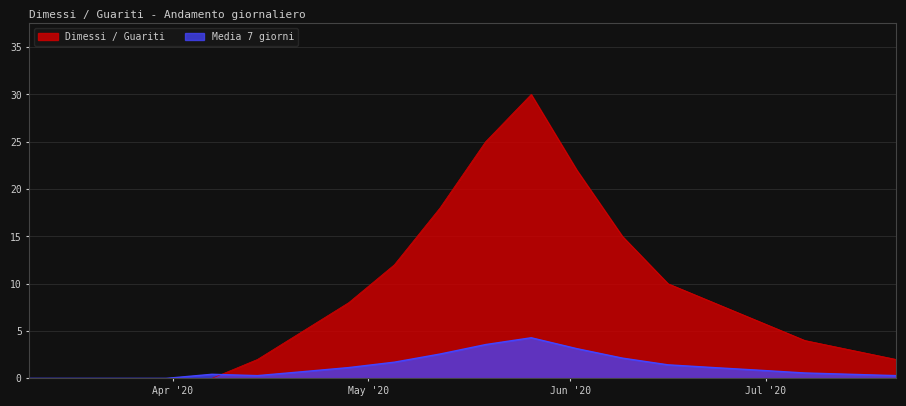

Which category has the lowest value in the Media 7 giorni series?

2020-03-10